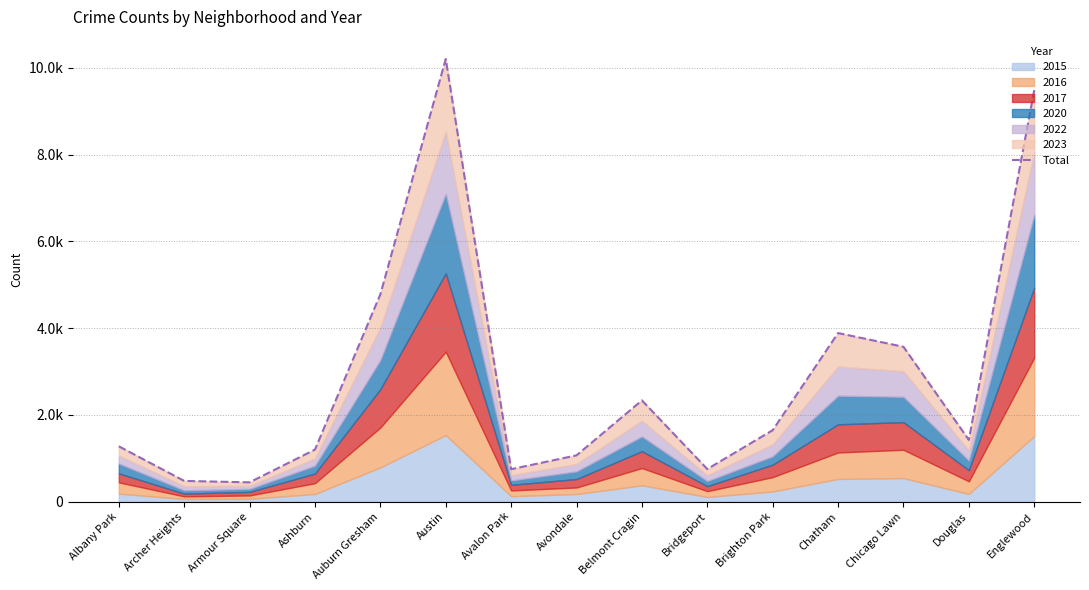

What is the sum of the values at Archer Heights and Englewood?

9963